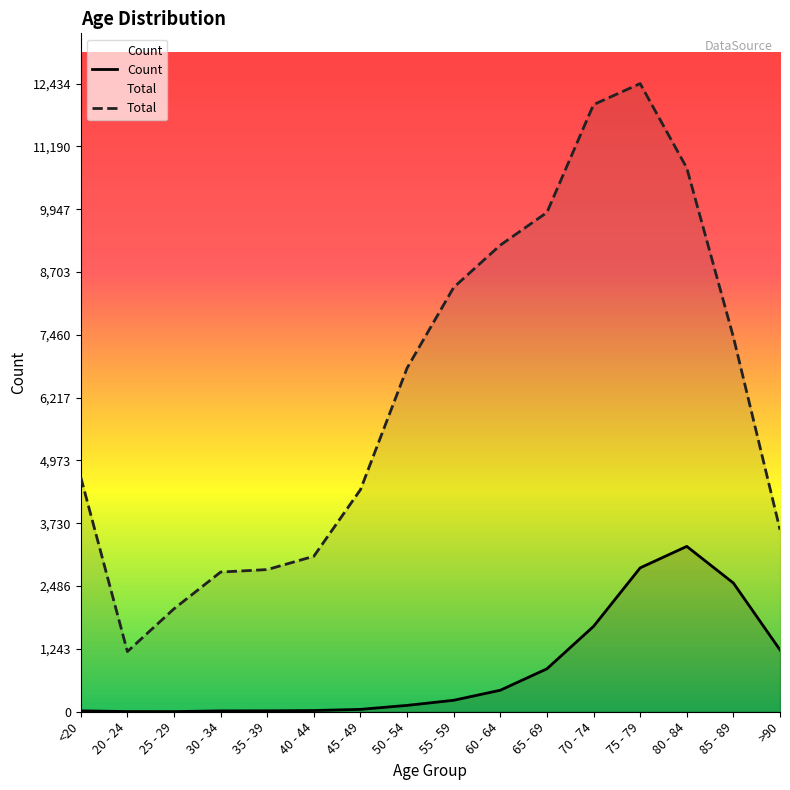

Where is the first local maximum for Count?

80 - 84